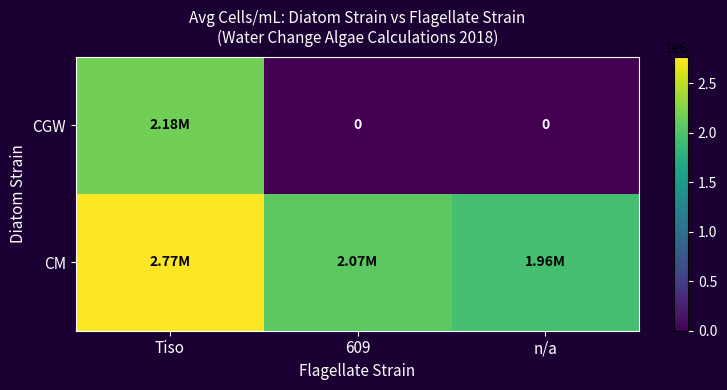

Is the value of CM at Tiso greater than the value of CGW at n/a?

Yes